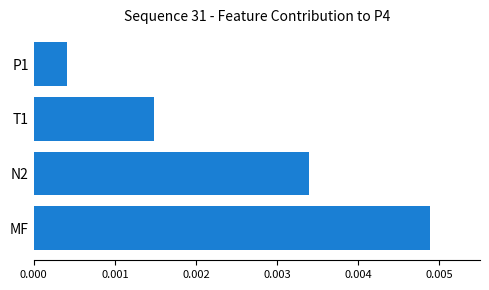

Rank the categories by value from highest to lowest.

MF, N2, T1, P1